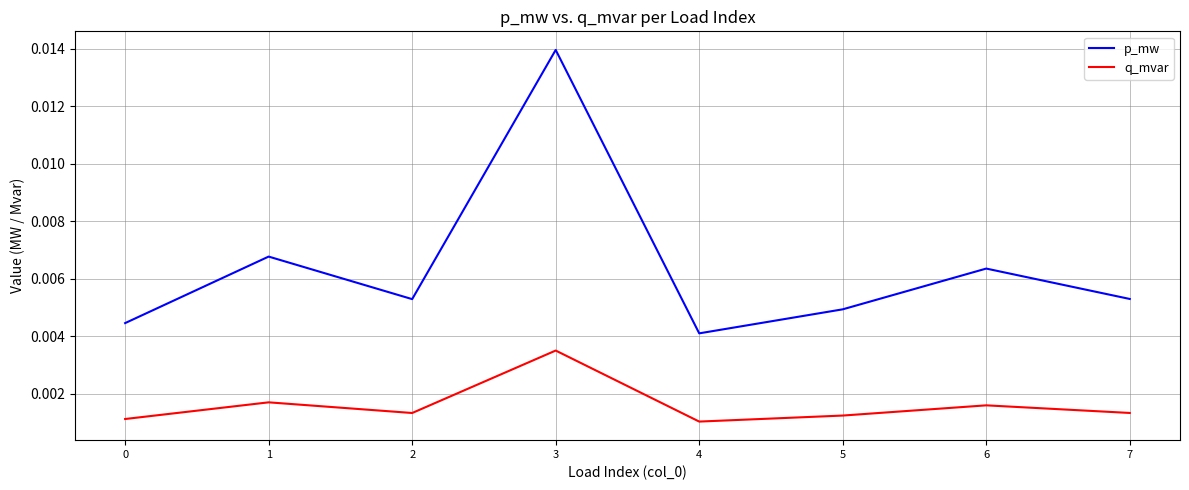

List the series in order of their peak value, highest first.

p_mw, q_mvar